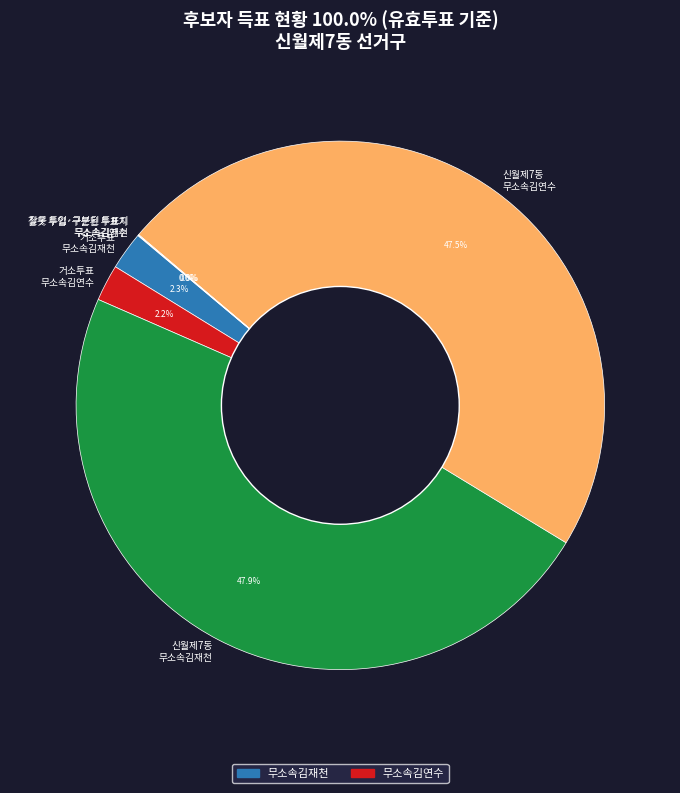

What percentage is NOT represented by 거소투표 무소속김연수?

97.8%